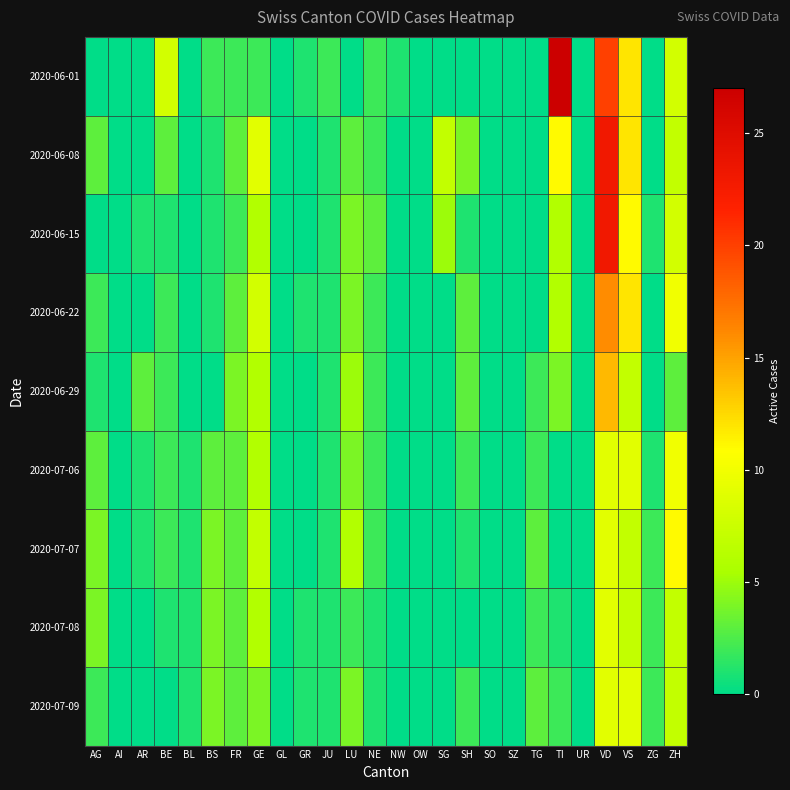

What is the spread (max minus min) of values at GE?

7